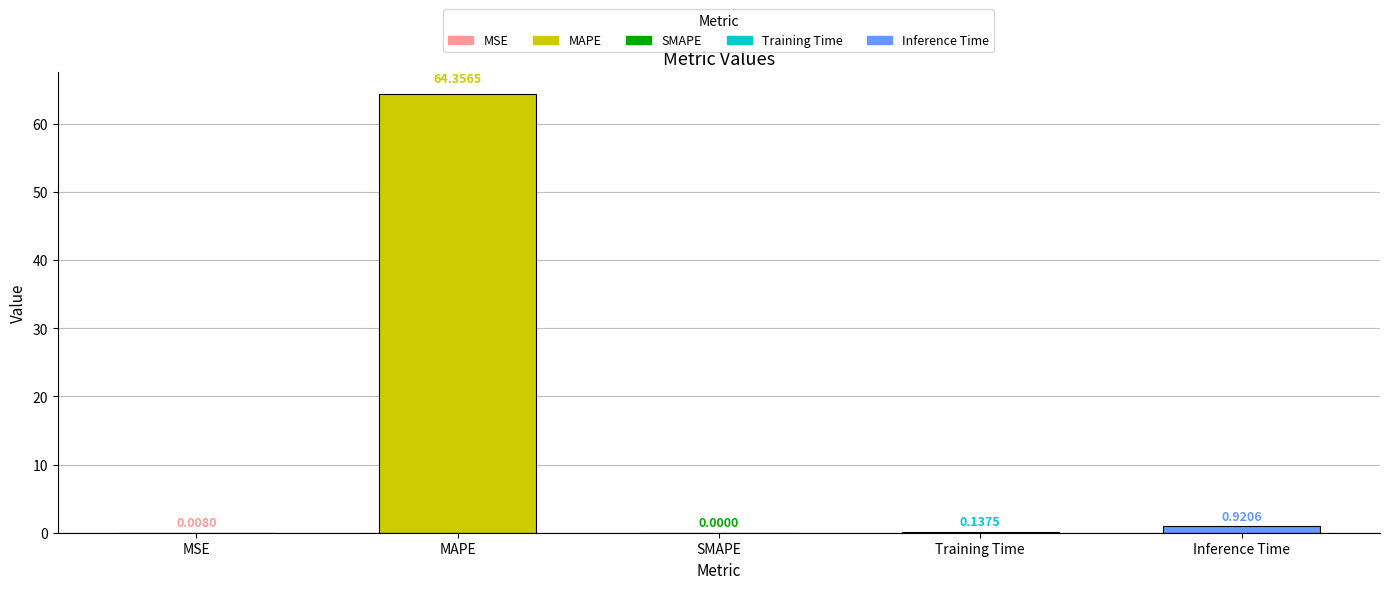

Reading left to right, list all the values displayed in this chart.

MSE=0.0	MAPE=64.4	SMAPE=0.0	Training Time=0.1	Inference Time=0.9